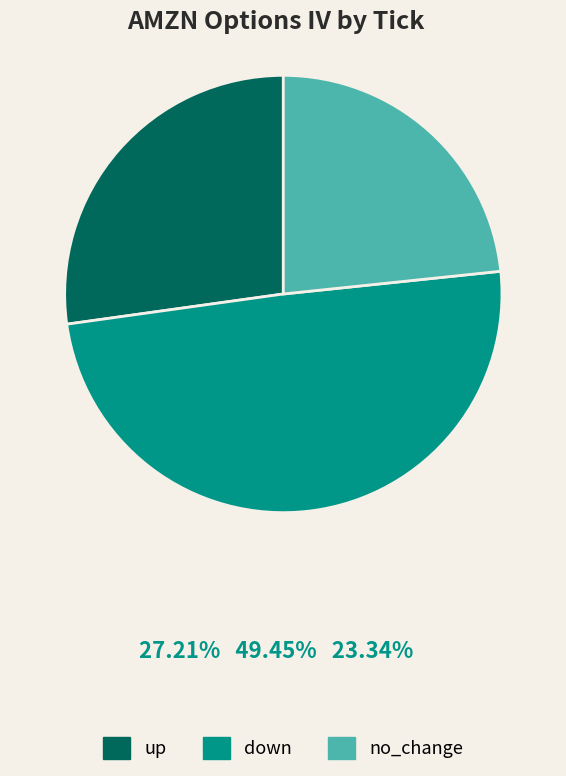

Which slice is the smallest?

no_change